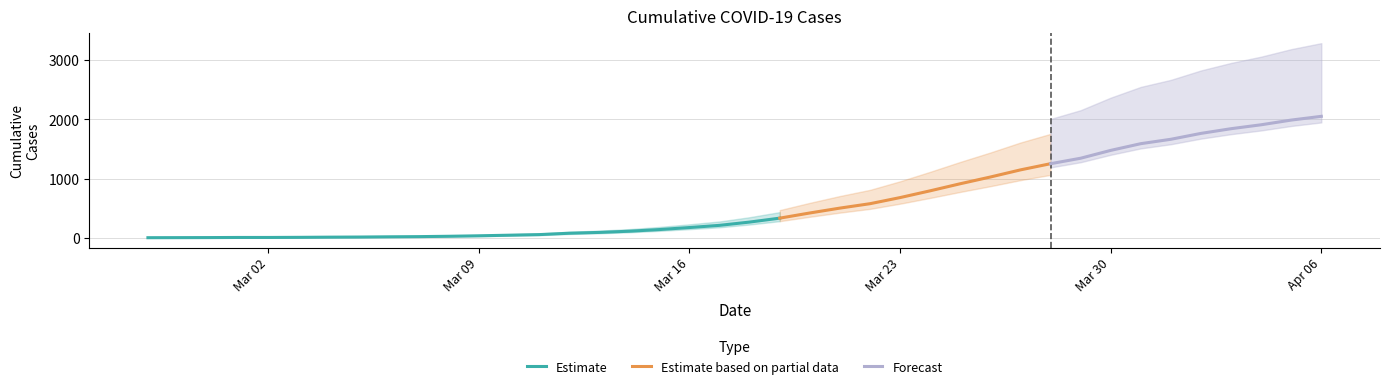

What is the sum of the values at 2020-03-06 and 2020-04-03?

1869